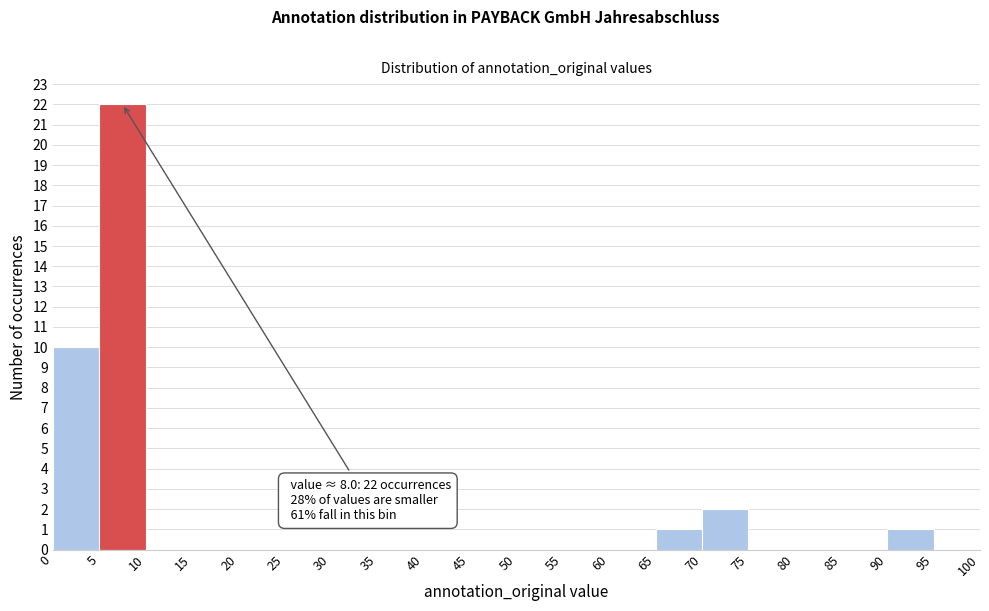

Over which range of the x-axis is the bar tallest?

5 to 10